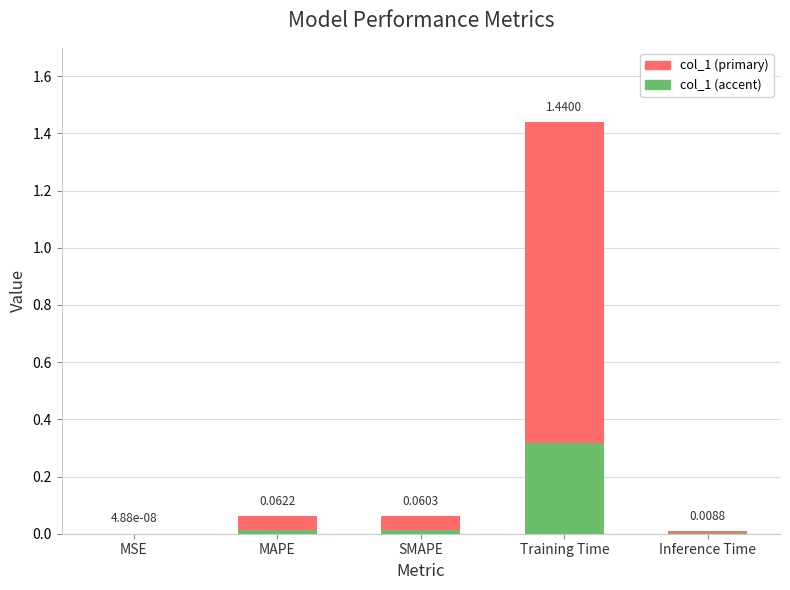

Does the chart contain any negative values?

No